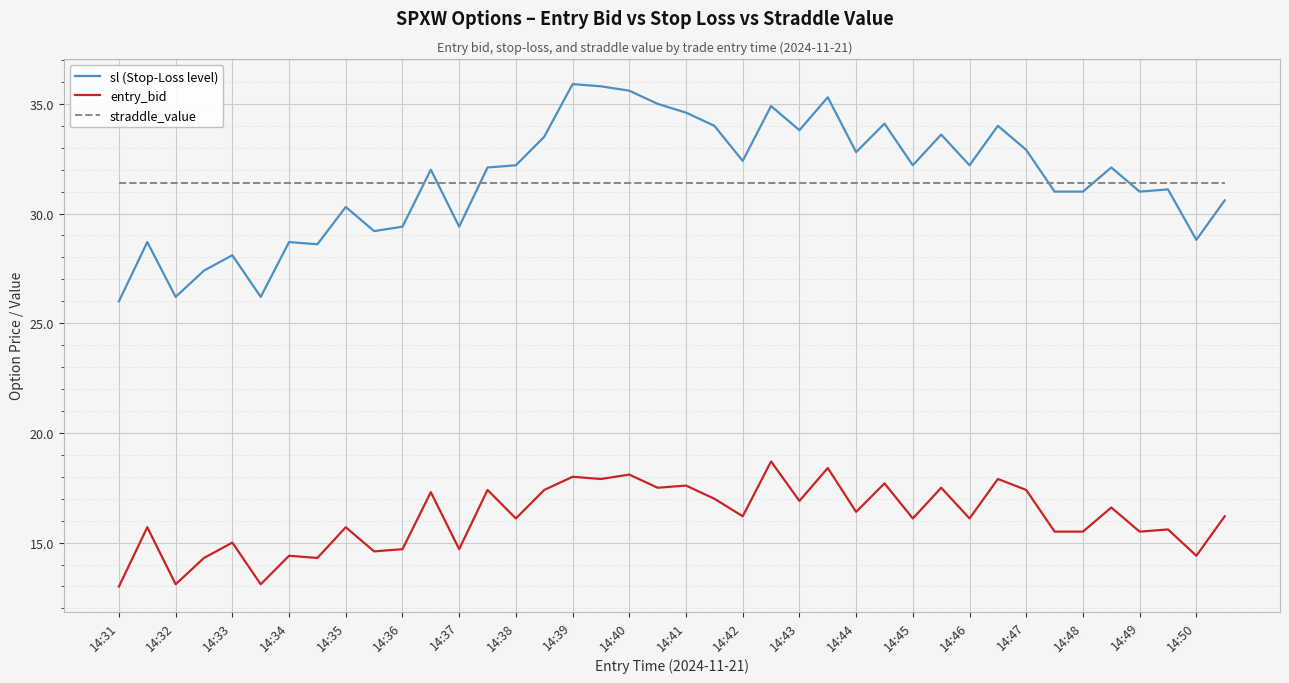

How many lines are shown in the chart?

3